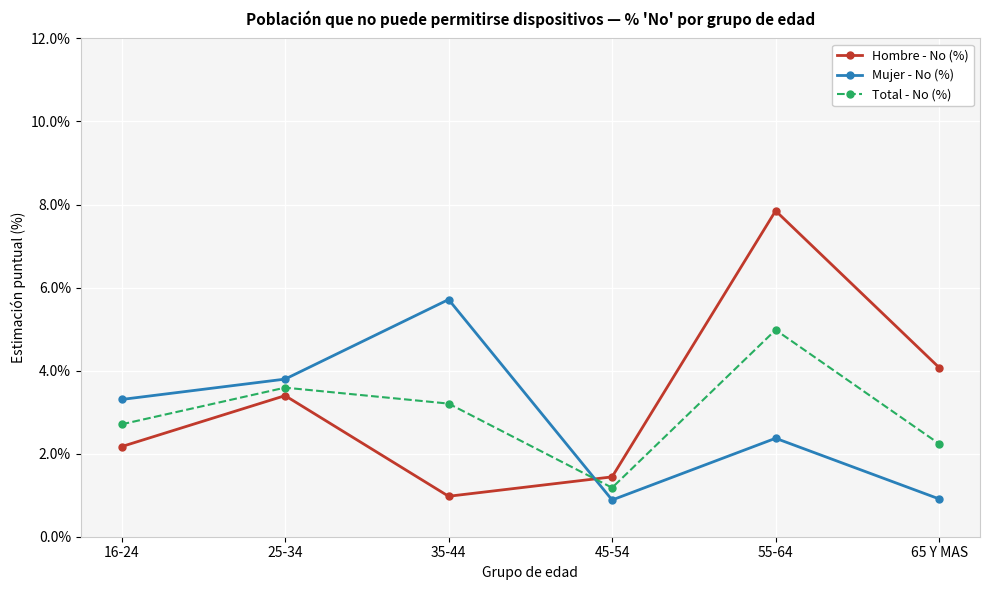

What is the sum of the Mujer - No (%) values at 16-24 and 35-44?

9.0